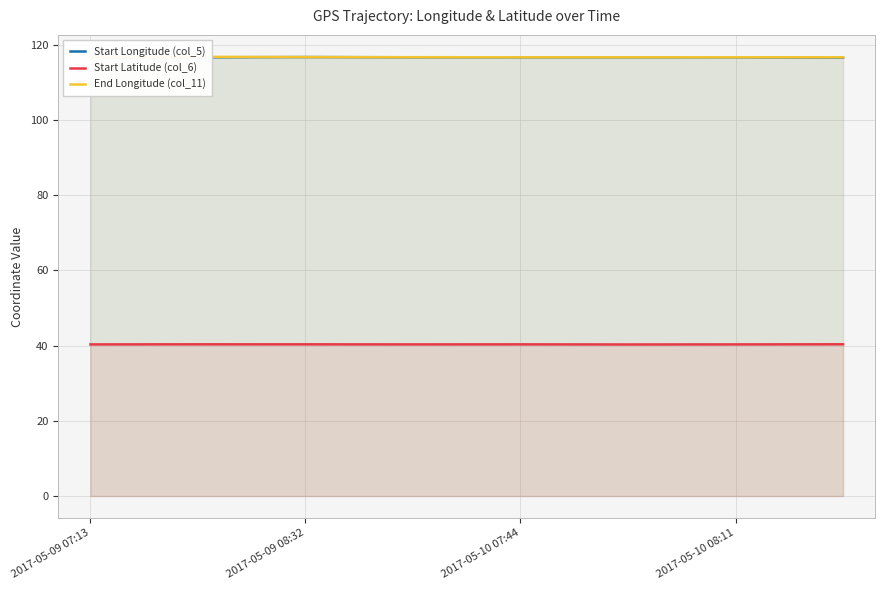

How many interior local valleys does the Start Longitude (col_5) series have?

1